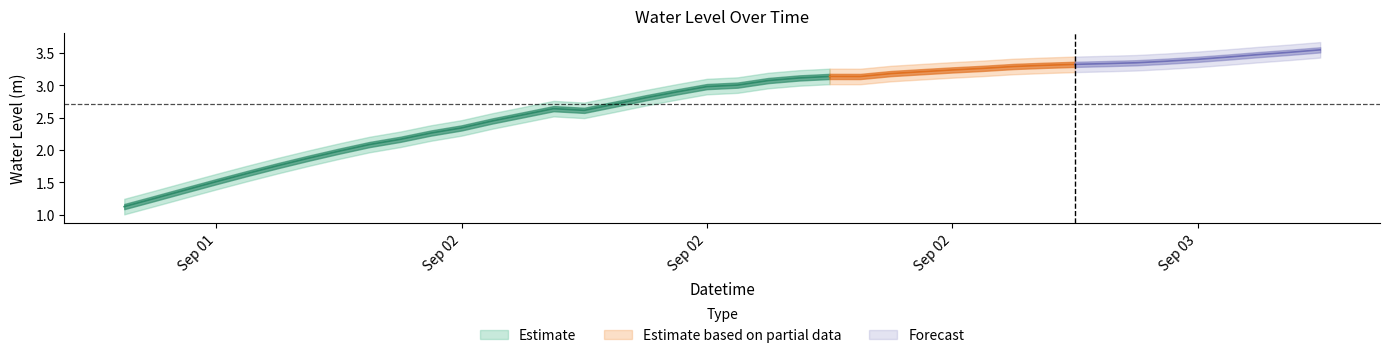

List the labels in order of value, smallest first.

2024-09-01 18:00:00, 2024-09-01 19:00:00, 2024-09-01 20:00:00, 2024-09-01 21:00:00, 2024-09-01 22:00:00, 2024-09-01 23:00:00, 2024-09-02 00:00:00, 2024-09-02 01:00:00, 2024-09-02 02:00:00, 2024-09-02 03:00:00, 2024-09-02 04:00:00, 2024-09-02 05:00:00, 2024-09-02 06:00:00, 2024-09-02 07:00:00, 2024-09-02 09:00:00, 2024-09-02 08:00:00, 2024-09-02 10:00:00, 2024-09-02 11:00:00, 2024-09-02 12:00:00, 2024-09-02 13:00:00, 2024-09-02 14:00:00, 2024-09-02 15:00:00, 2024-09-02 16:00:00, 2024-09-02 18:00:00, 2024-09-02 17:00:00, 2024-09-02 19:00:00, 2024-09-02 20:00:00, 2024-09-02 21:00:00, 2024-09-02 22:00:00, 2024-09-02 23:00:00, 2024-09-03 00:00:00, 2024-09-03 01:00:00, 2024-09-03 02:00:00, 2024-09-03 03:00:00, 2024-09-03 04:00:00, 2024-09-03 05:00:00, 2024-09-03 06:00:00, 2024-09-03 07:00:00, 2024-09-03 08:00:00, 2024-09-03 09:00:00